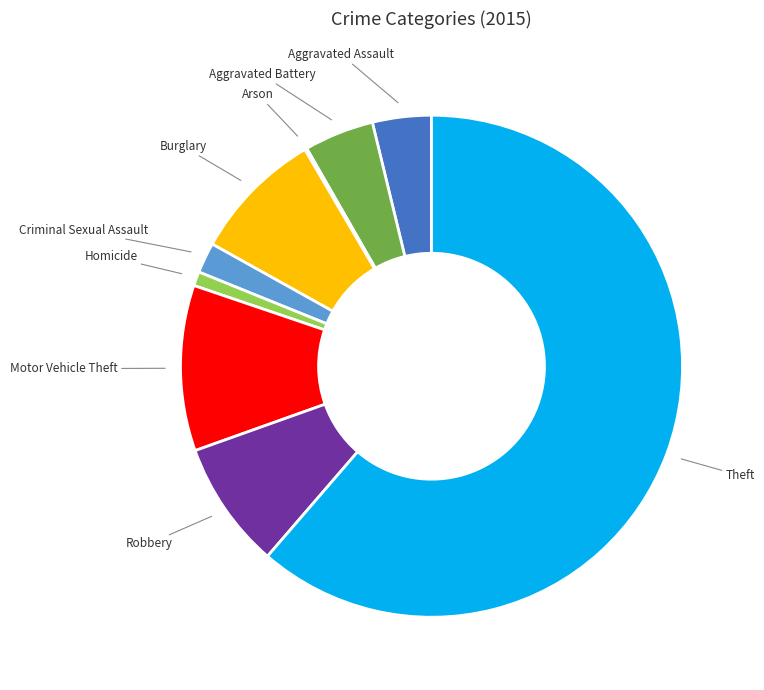

True or false: Aggravated Assault accounts for 4% of the total.

True